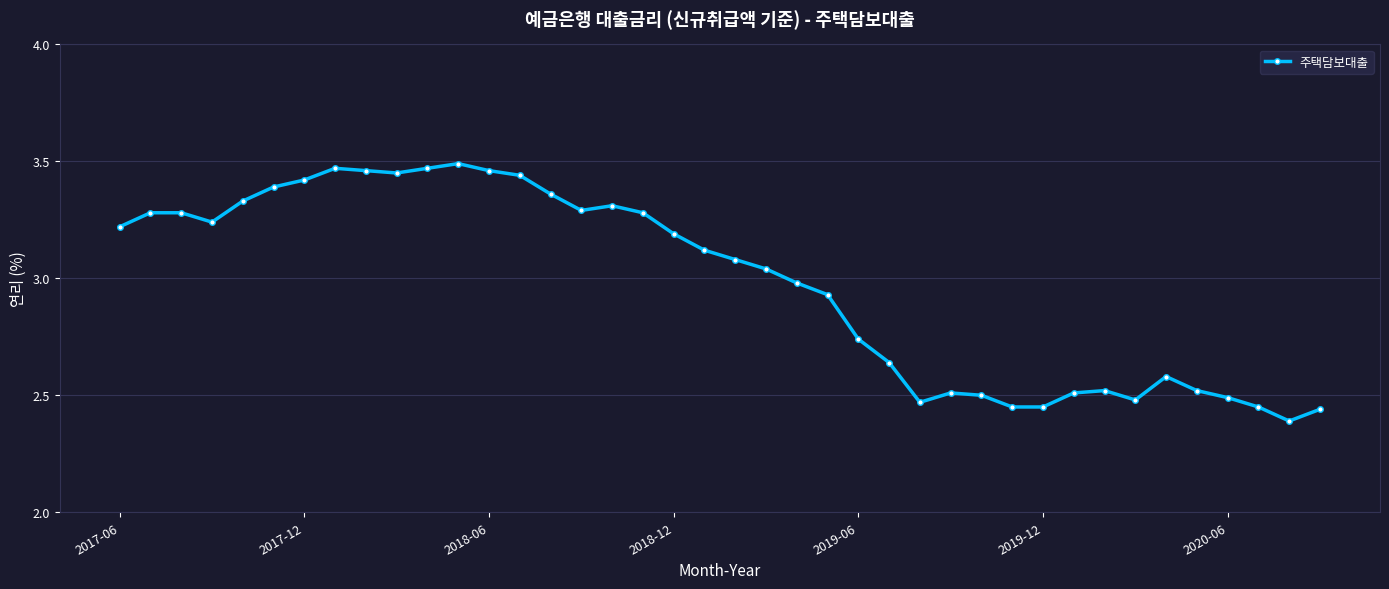

What is the sum of all values?

119.1